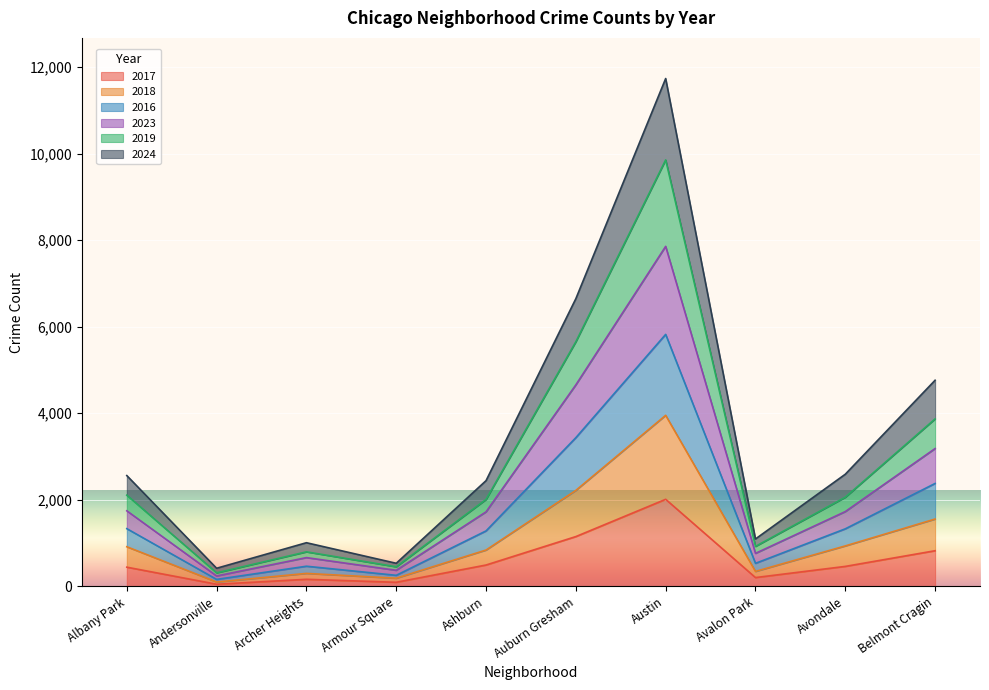

How many distinct data groups are displayed?

6